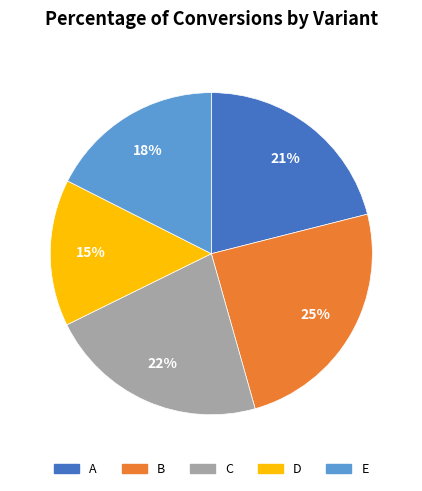

Is the sum of C and B greater than half?

No